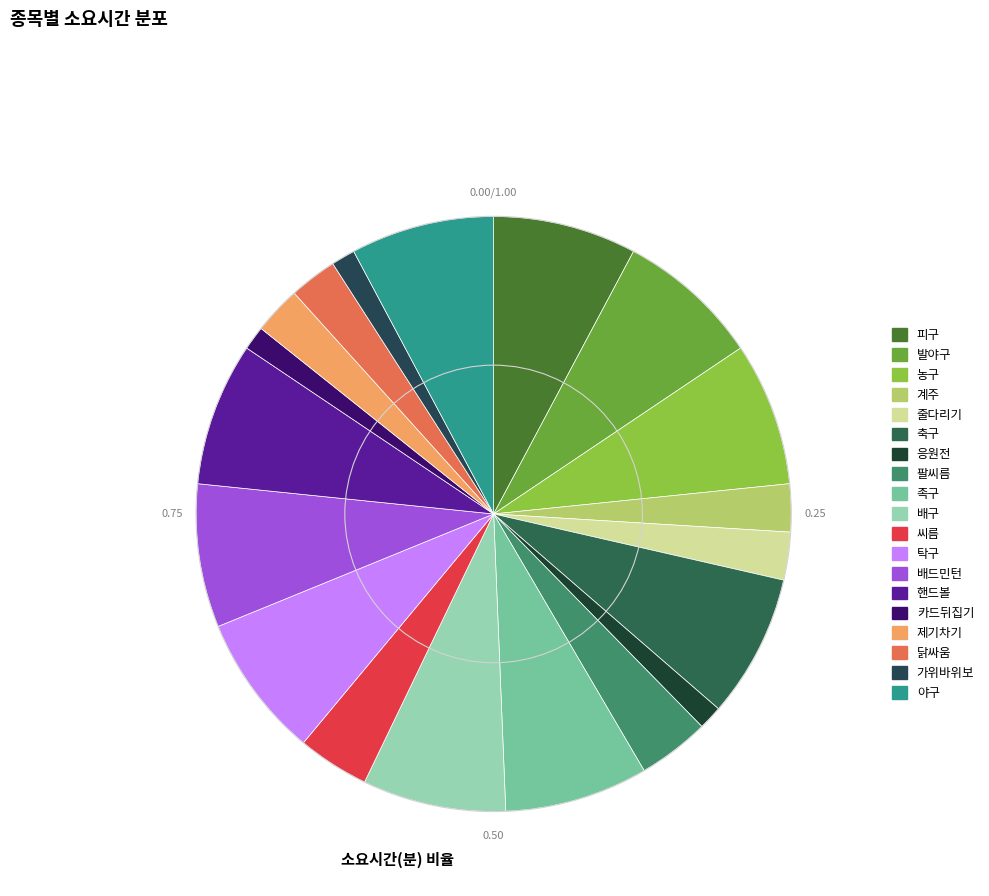

Which category has the biggest portion of the pie?

피구